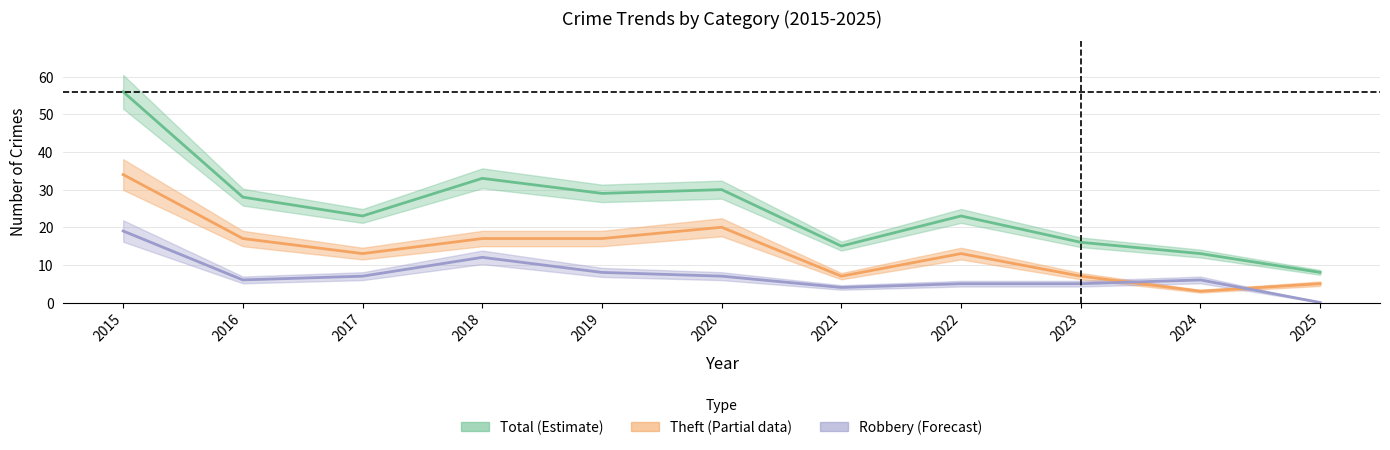

How many interior local valleys does the Total series have?

3